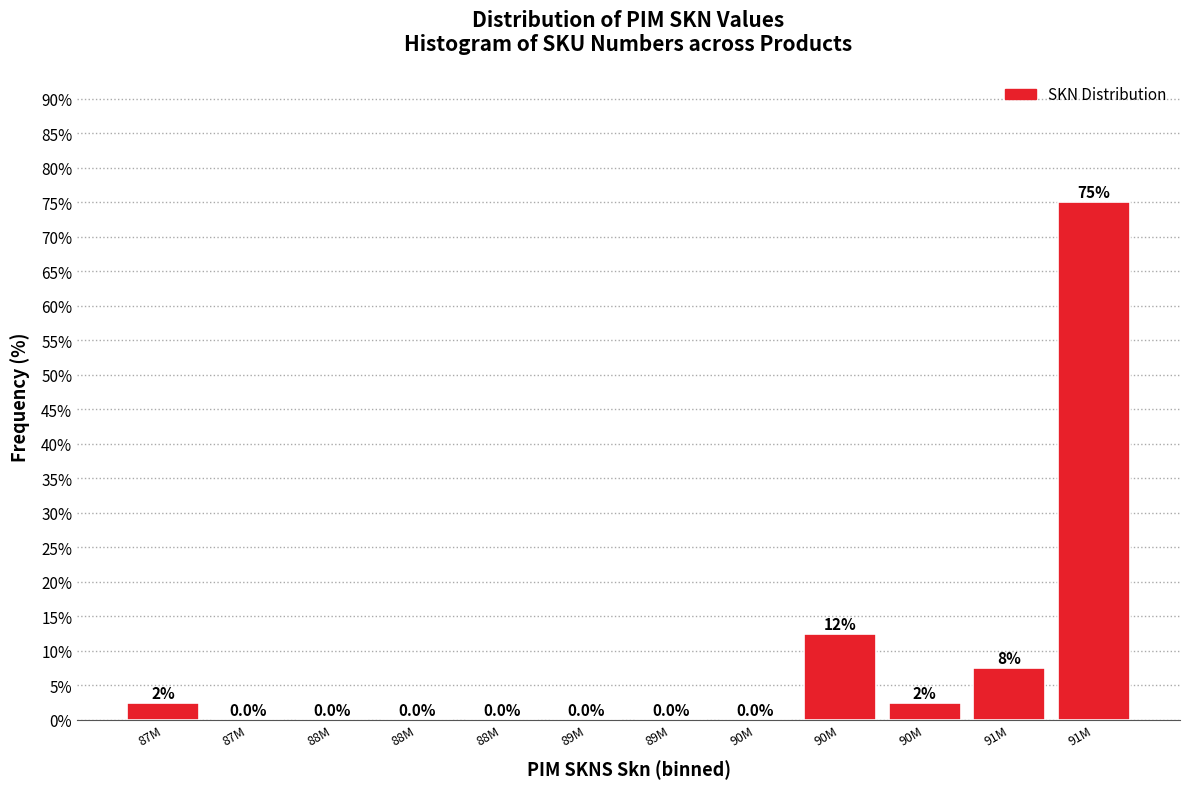

How many data points are above 0?

5